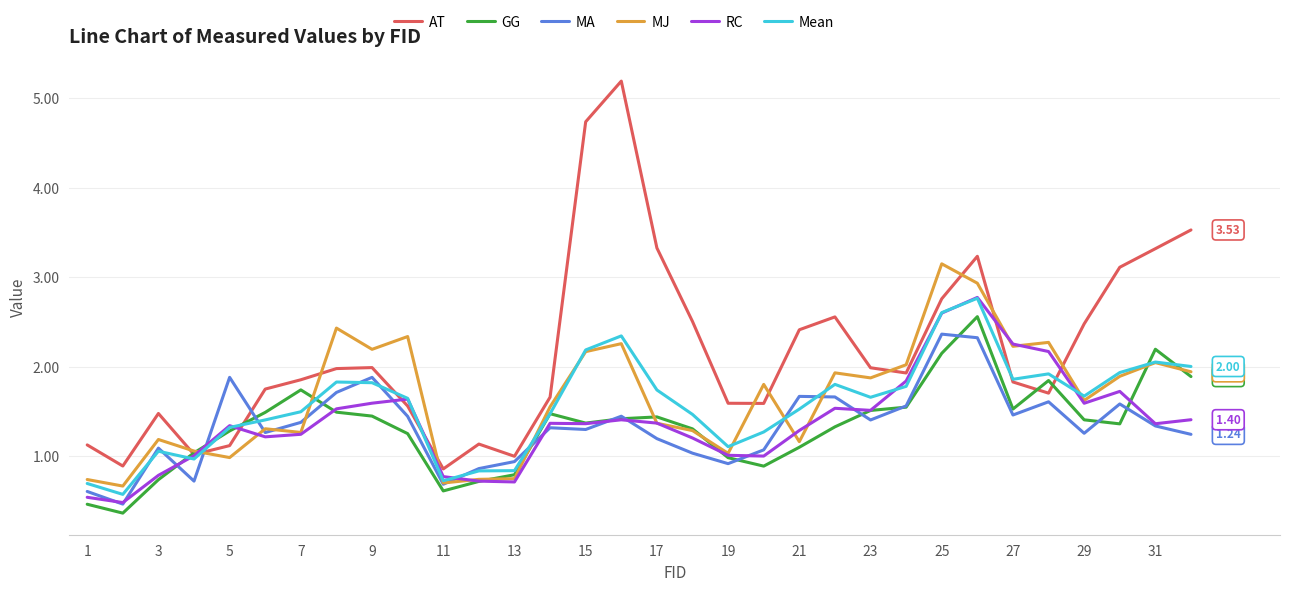

Which series has the largest total across all categories?

AT